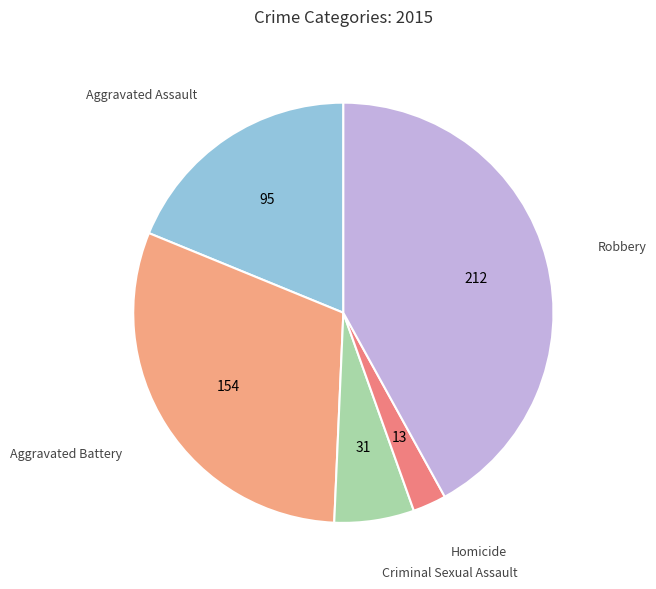

How many segments does this pie chart have?

5